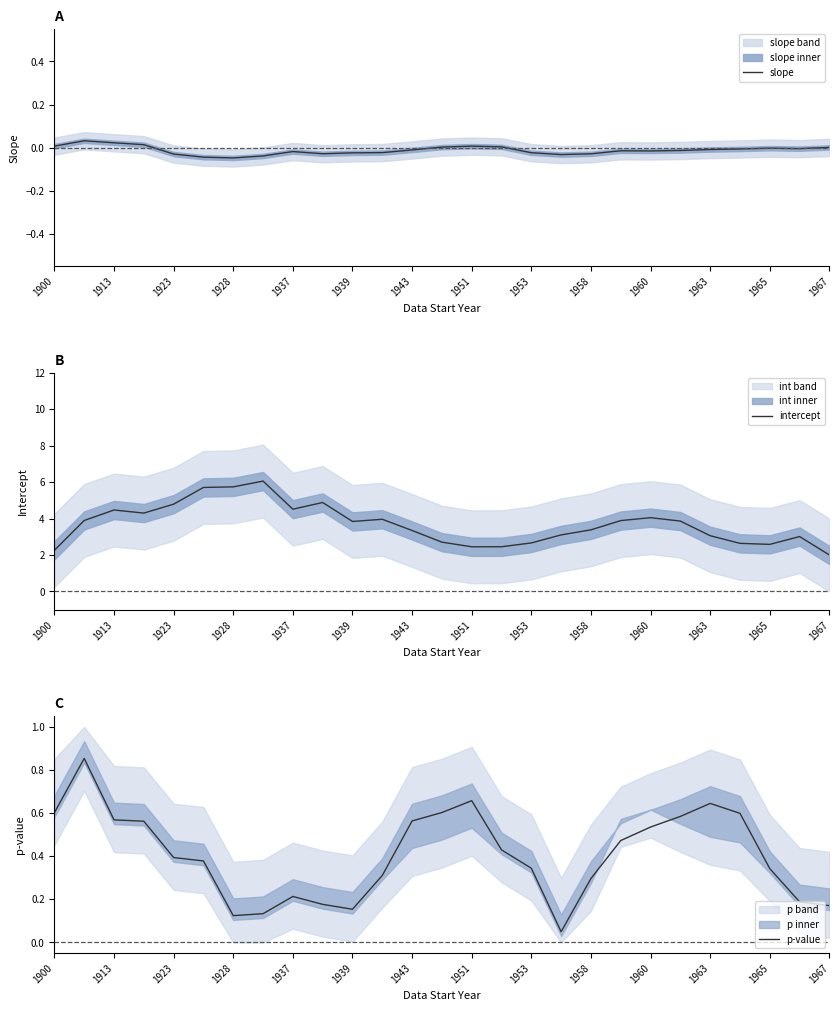

Is it true that intercept equals 1.2 at 1967?

False